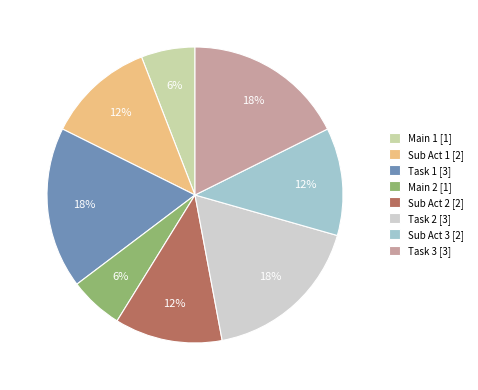

Approximately how many times larger is the value at Task 2 [3] compared to Sub Act 2 [2]?

1.5